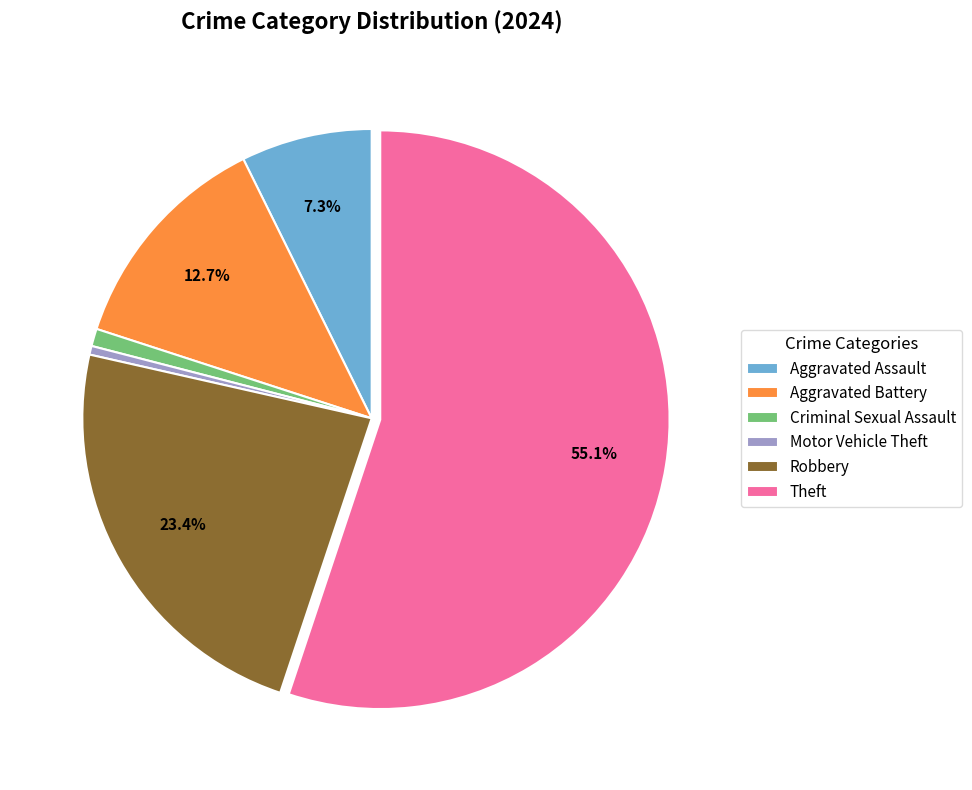

True or false: Aggravated Assault accounts for 7% of the total.

True